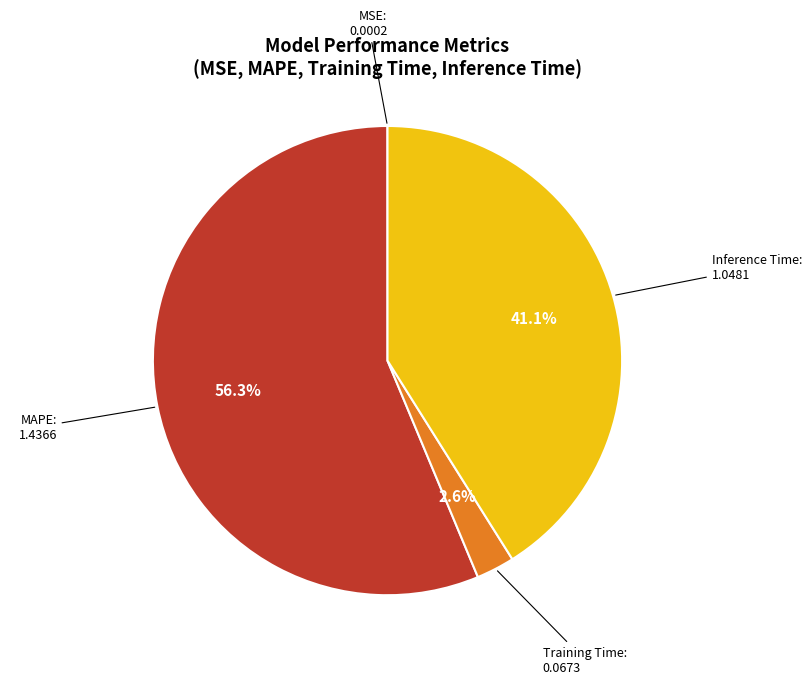

What portion of the pie excludes MAPE?

43.7%